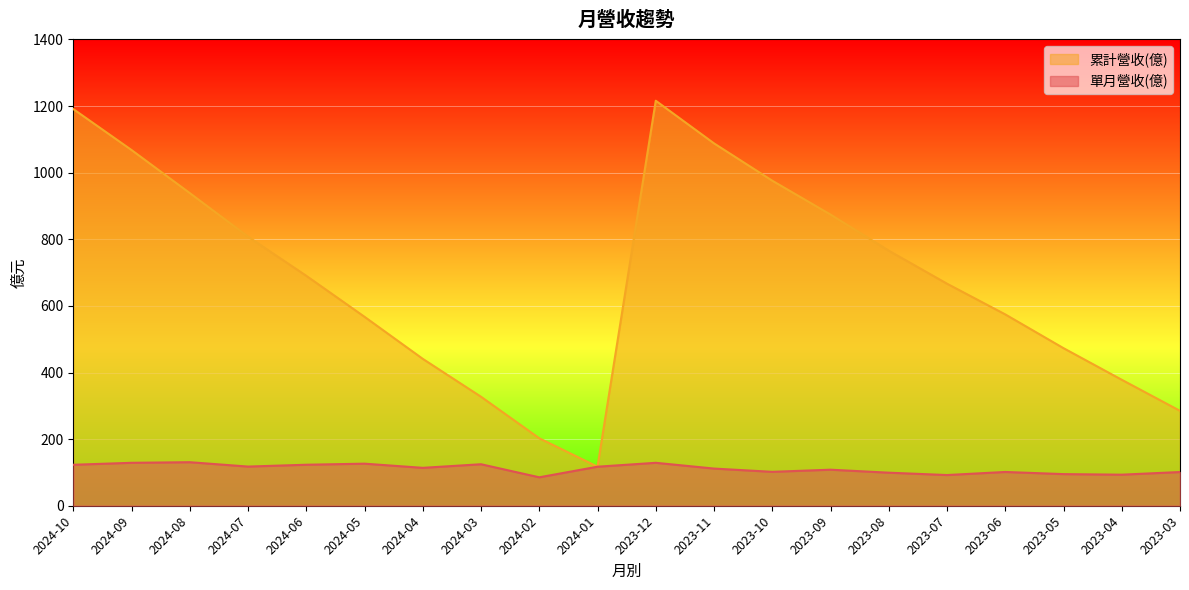

What position from the left is 2024-10?

1